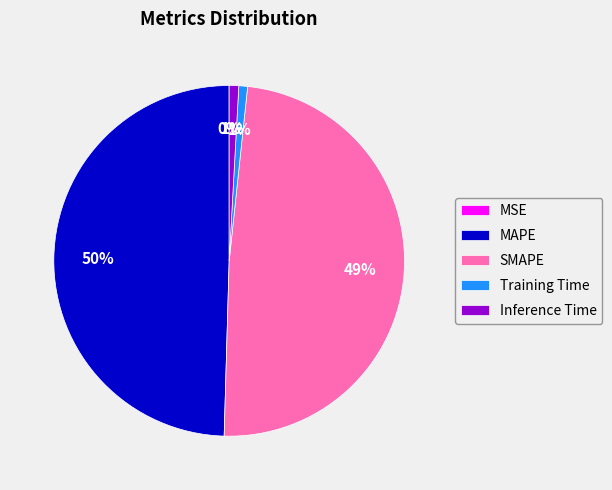

What percentage is the Inference Time slice, to the nearest percent?

1%